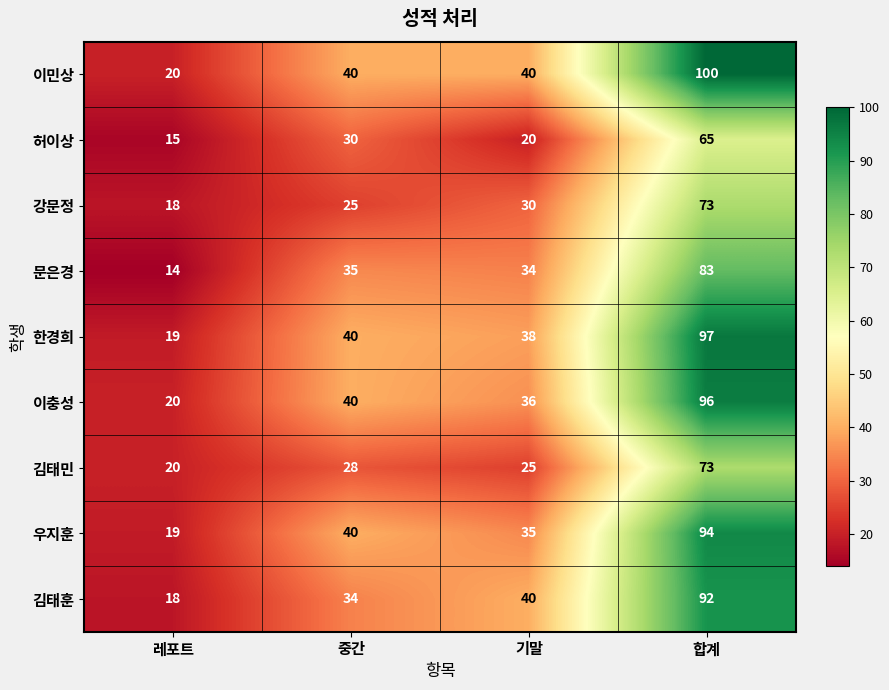

What is the sum of all 한경희 values?

194